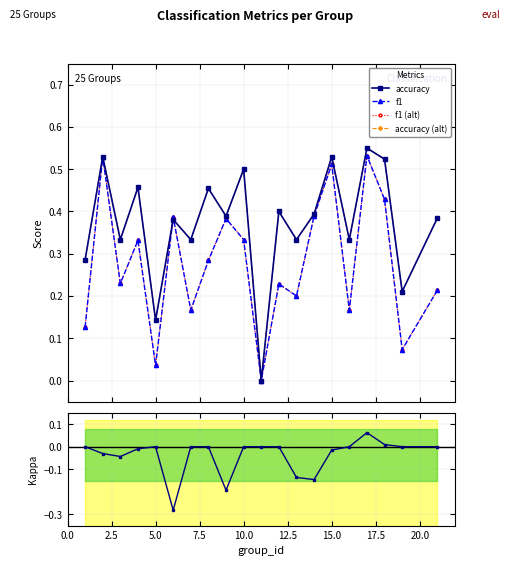

At how many categories does at least one series exceed 0?

19